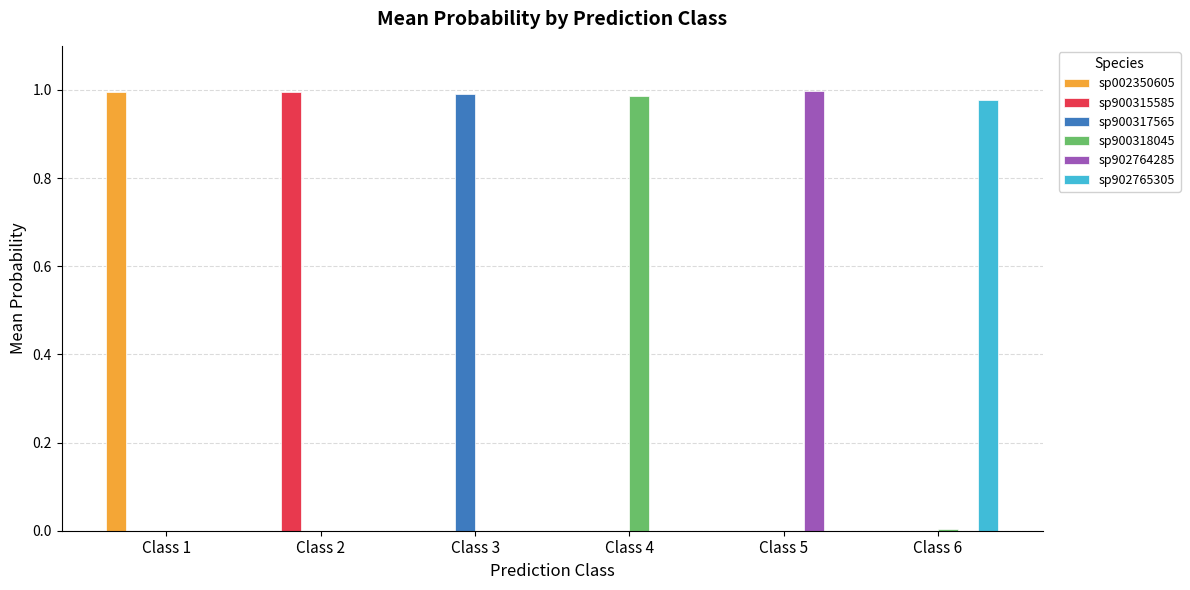

Is the value of sp902764285 at Class 4 greater than the value of sp902765305 at Class 6?

No